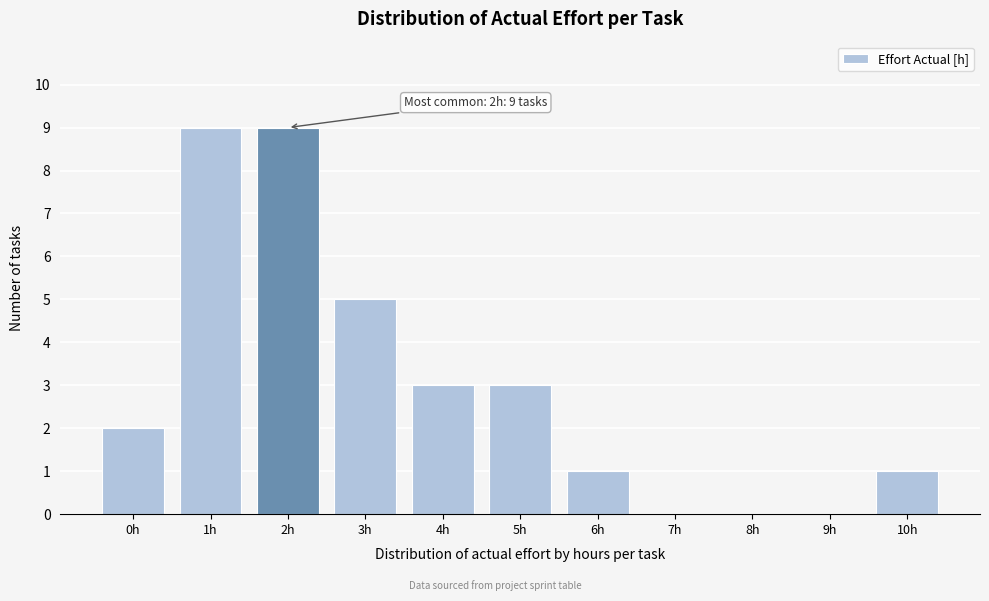

Reading left to right, transcribe all the data shown in this chart.

0h=2	1h=9	2h=9	3h=5	4h=3	5h=3	6h=1	7h=0	8h=0	9h=0	10h=1